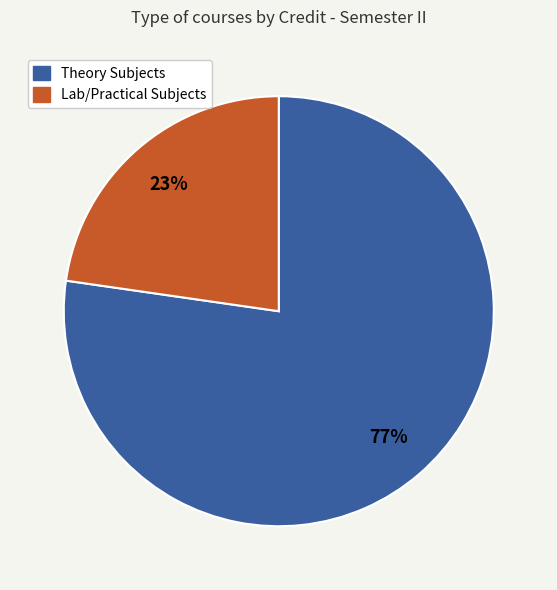

How many slices are in this pie chart?

2